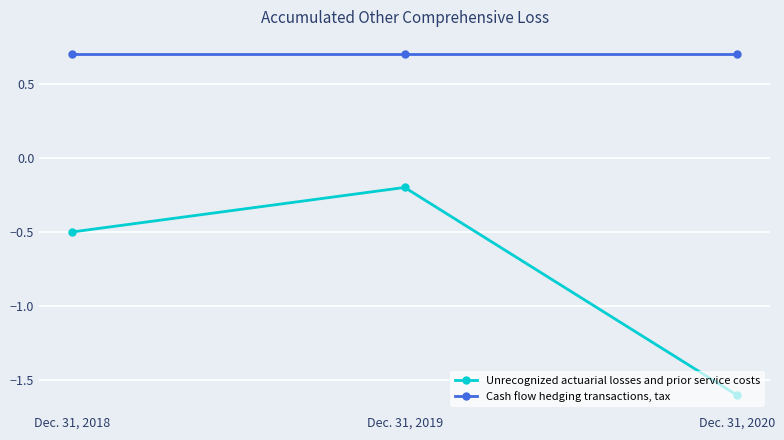

Rank the series at Dec. 31, 2018 from highest to lowest value.

Cash flow hedging transactions, tax, Unrecognized actuarial losses and prior service costs